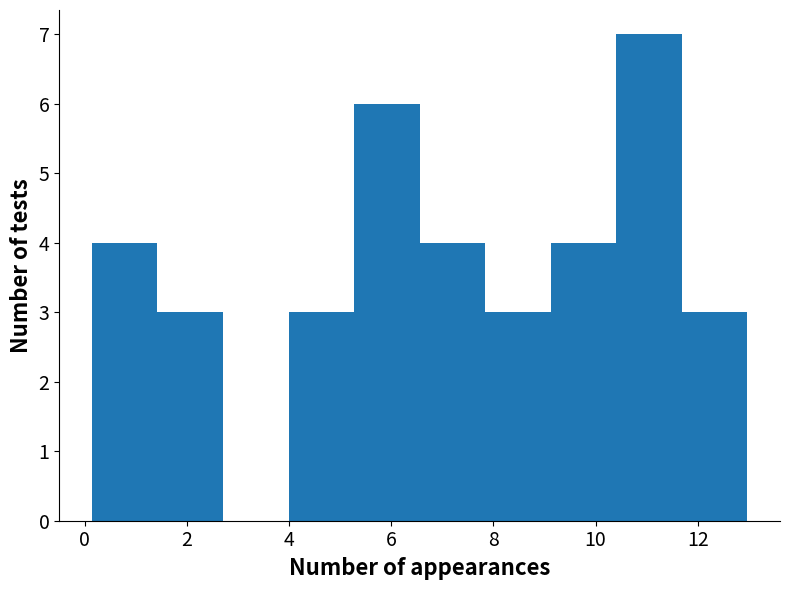

What is the height of the bar covering 5.2 to 6.6 on the x-axis? Neither the bar edges nor the heights are printed on the chart, so give them approximately, as read against the axes.

6